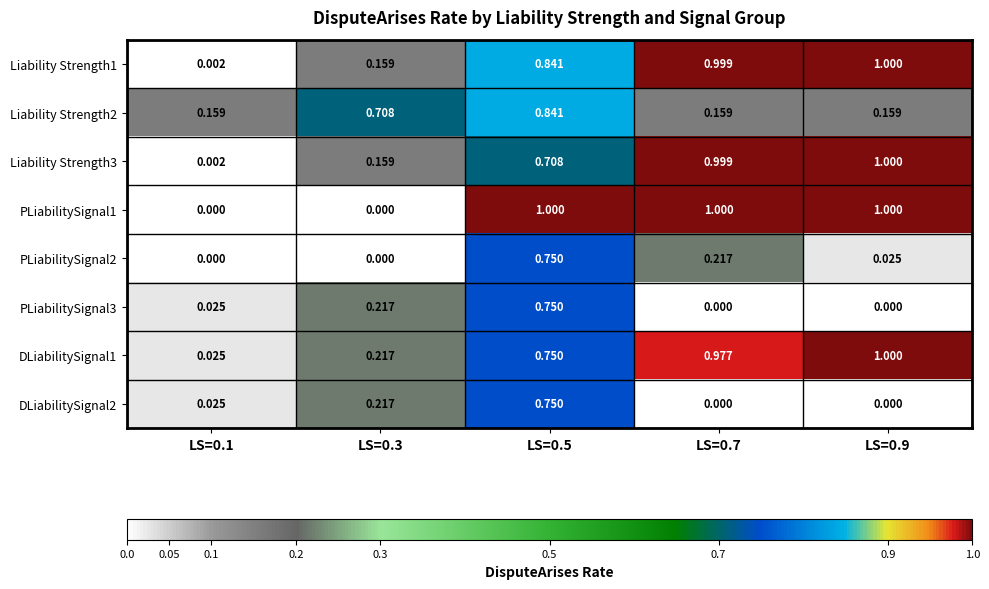

Between LS=0.1 and LS=0.3, which series saw the biggest shift?

Liability Strength2